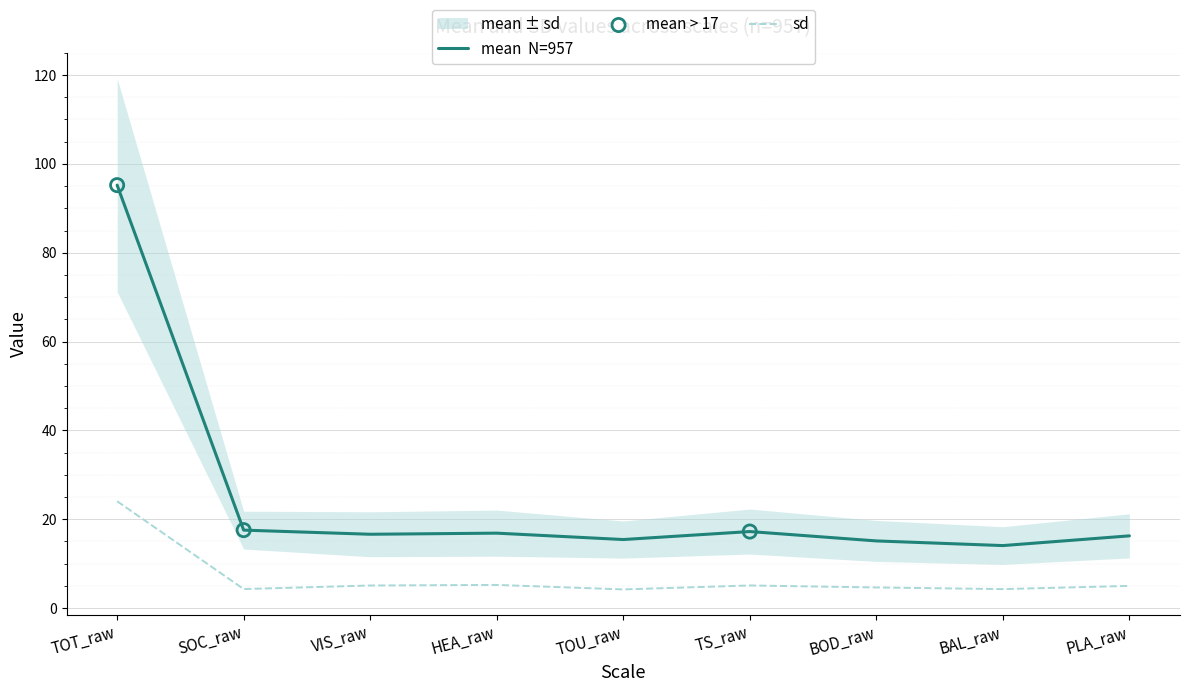

At how many categories does at least one series exceed 47?

1